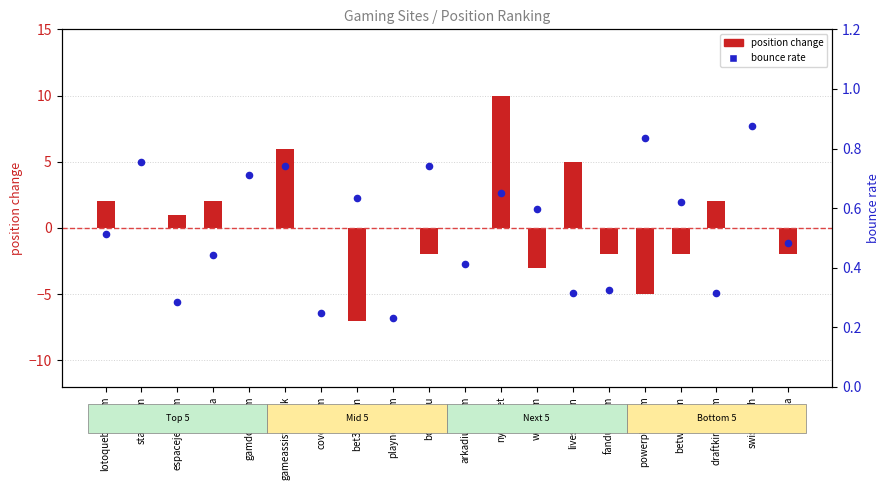

Which series reaches the maximum Y coordinate?

position change